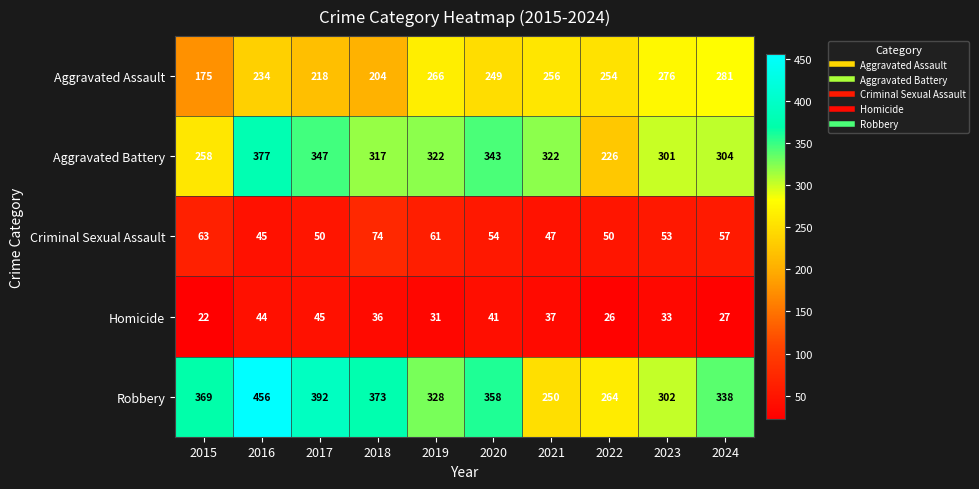

What is the difference between the maximum and minimum values in the Criminal Sexual Assault series?

29